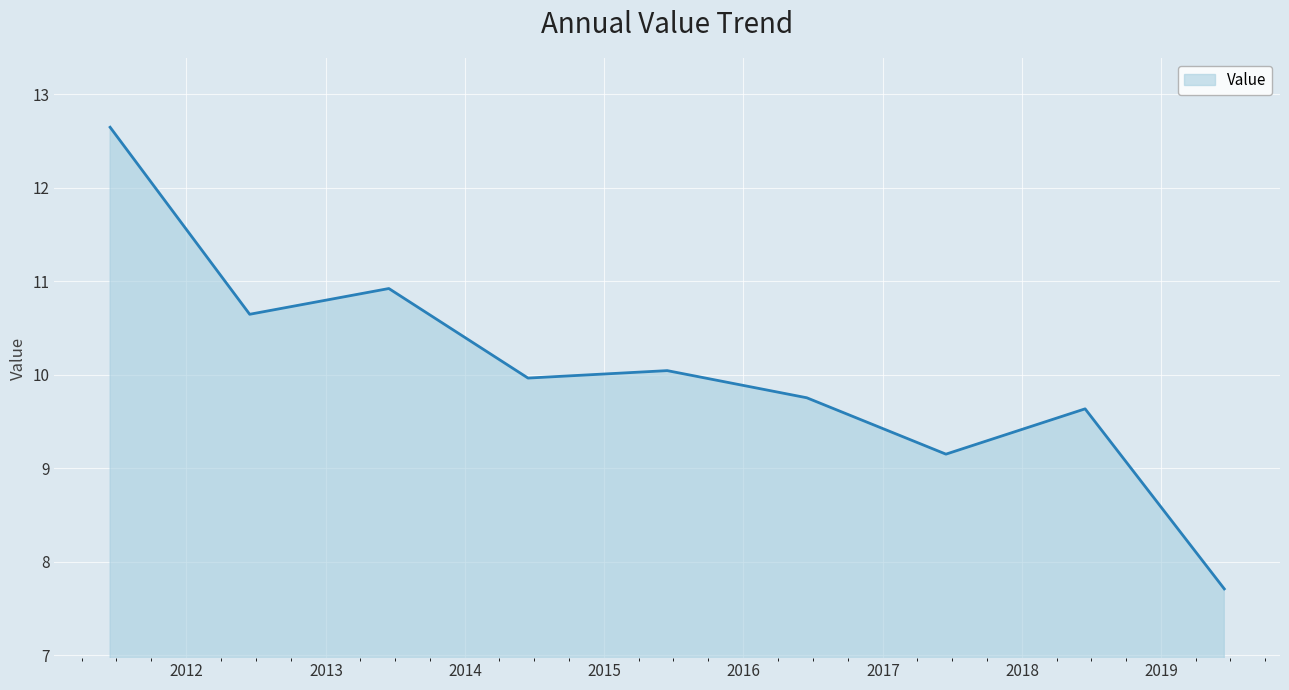

What is the minimum value shown in the chart?

7.7